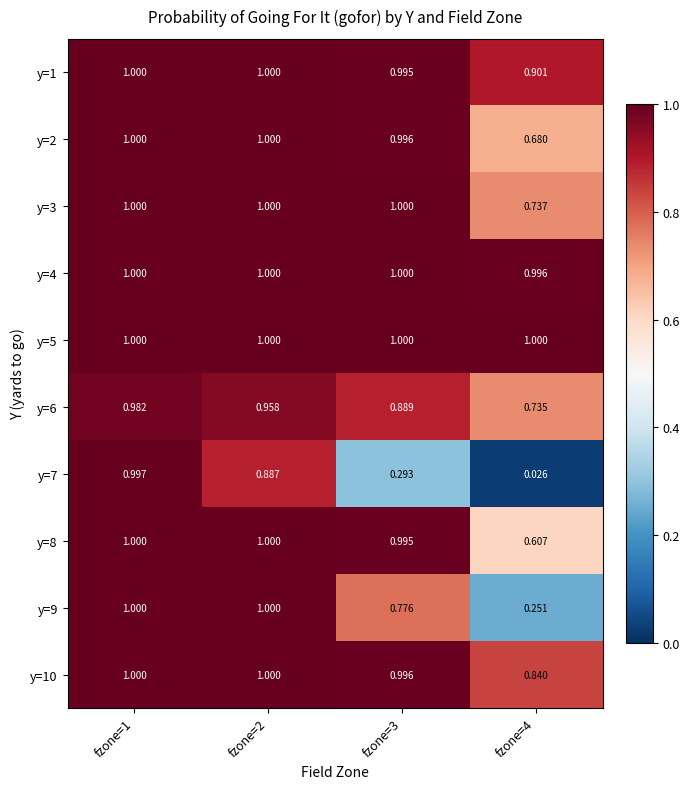

How many categories are shown in the chart?

4